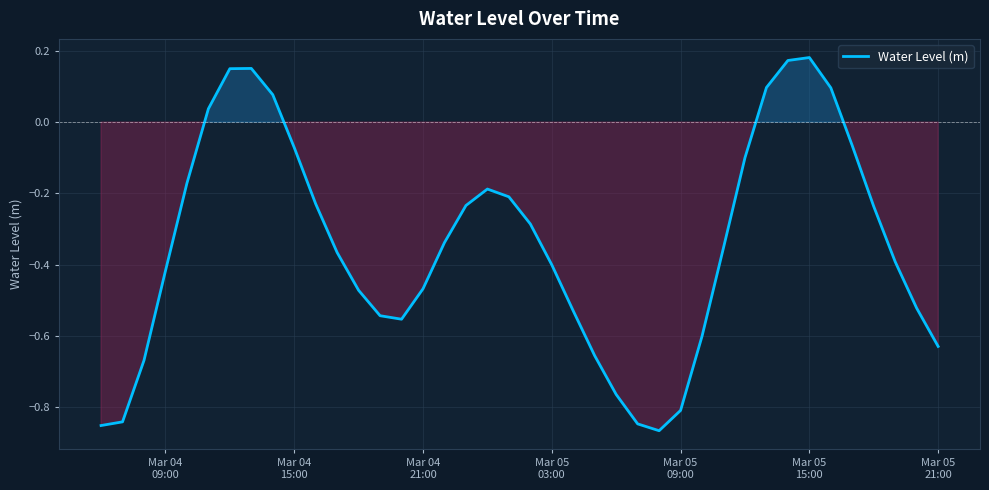

What is the difference between the maximum and minimum values?

1.0